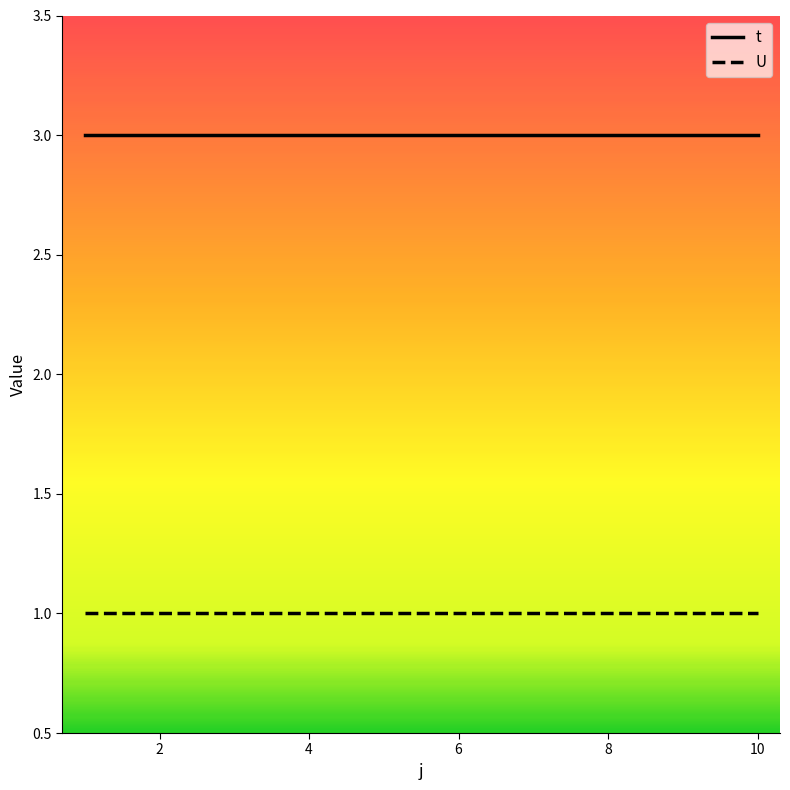

Which series has the largest total across all categories?

t